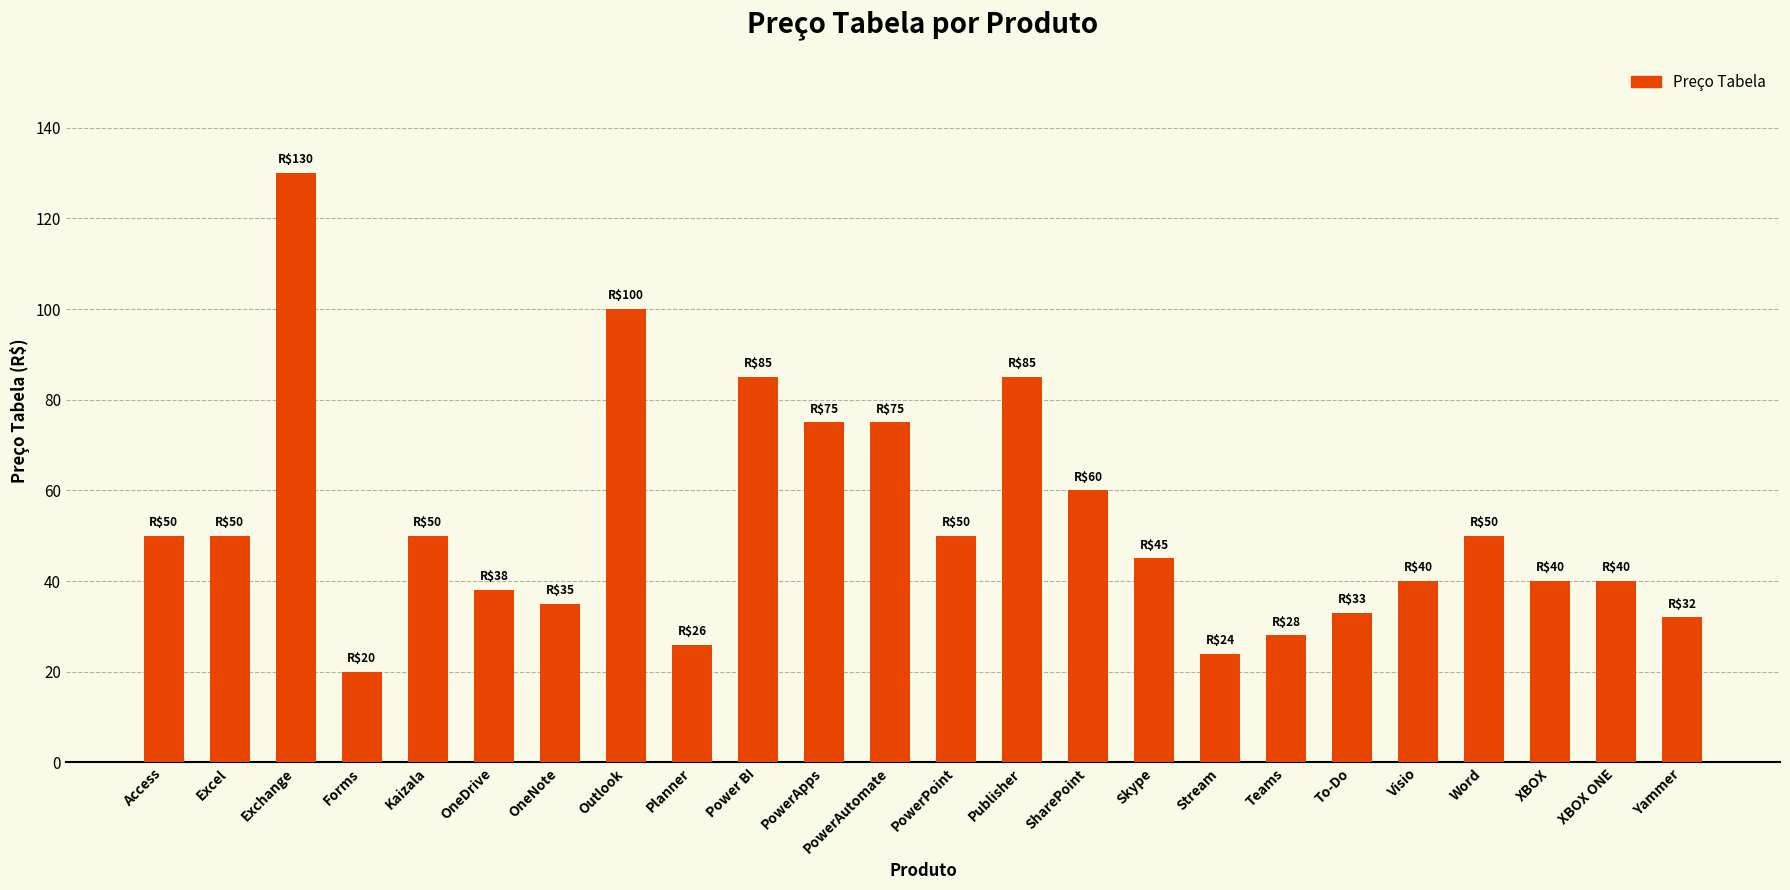

At which category does the chart reach its minimum across all series?

Forms